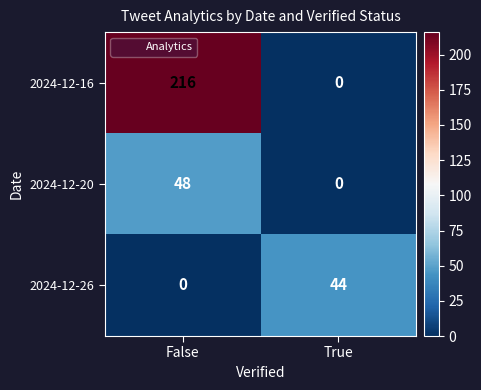

Is it true that 2024-12-20 equals 31 at False?

False